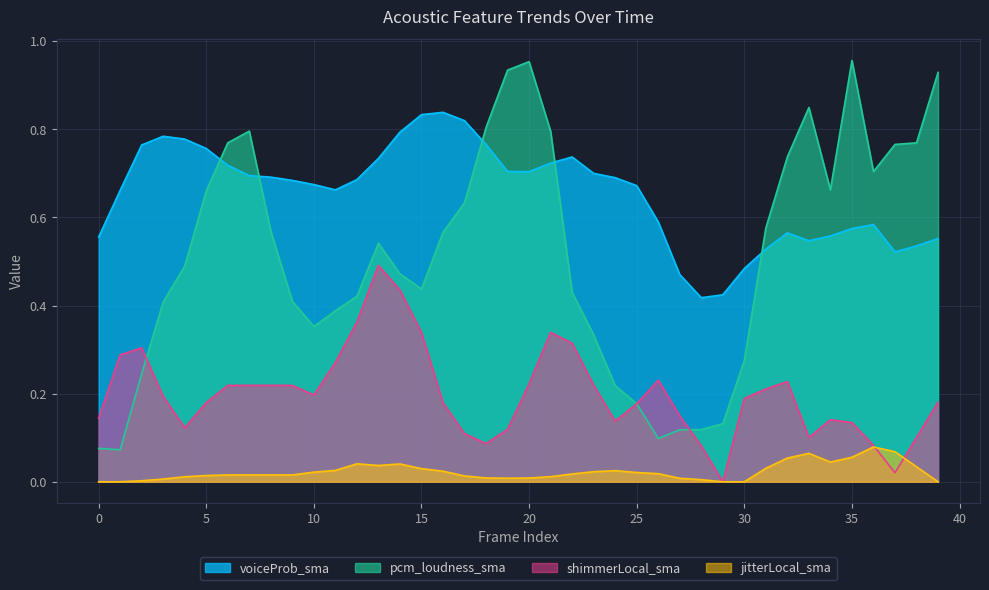

True or false: jitterLocal_sma and shimmerLocal_sma intersect in this chart.

True